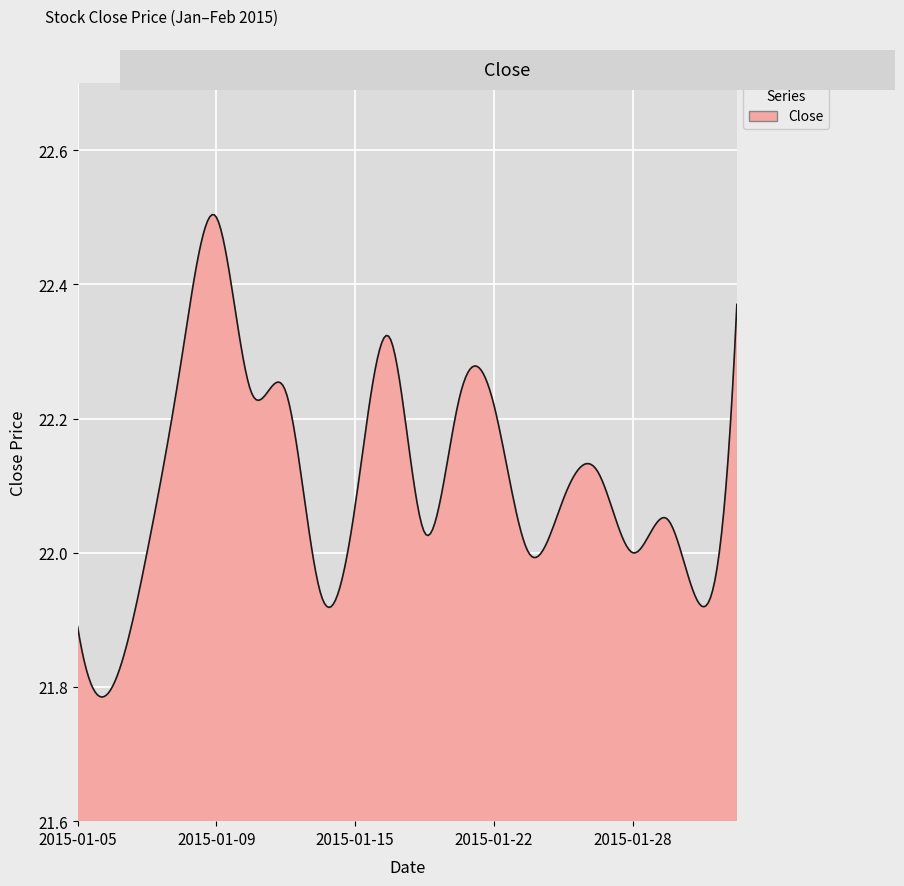

How many lines are shown in the chart?

1